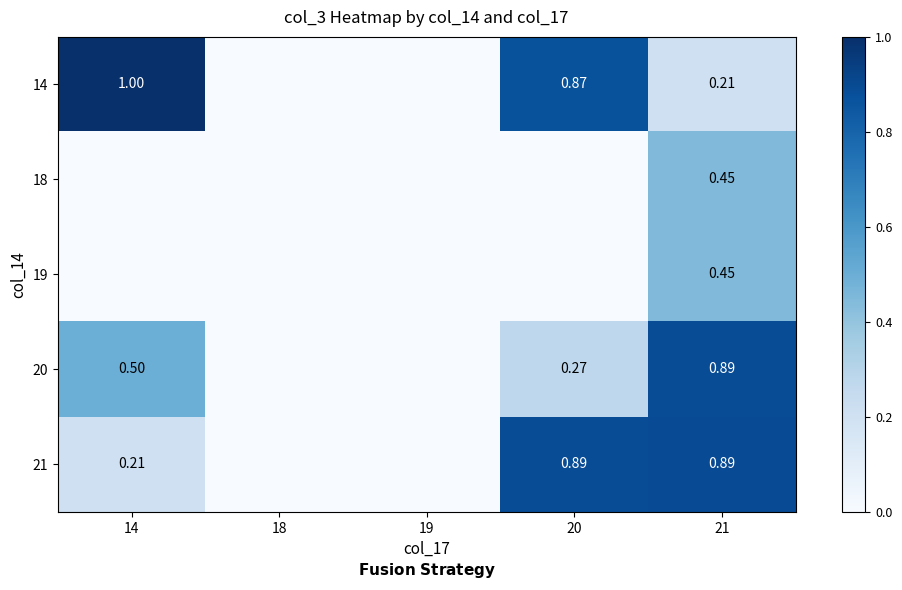

List the labels in order of 18 value, largest first.

21, 14, 18, 19, 20